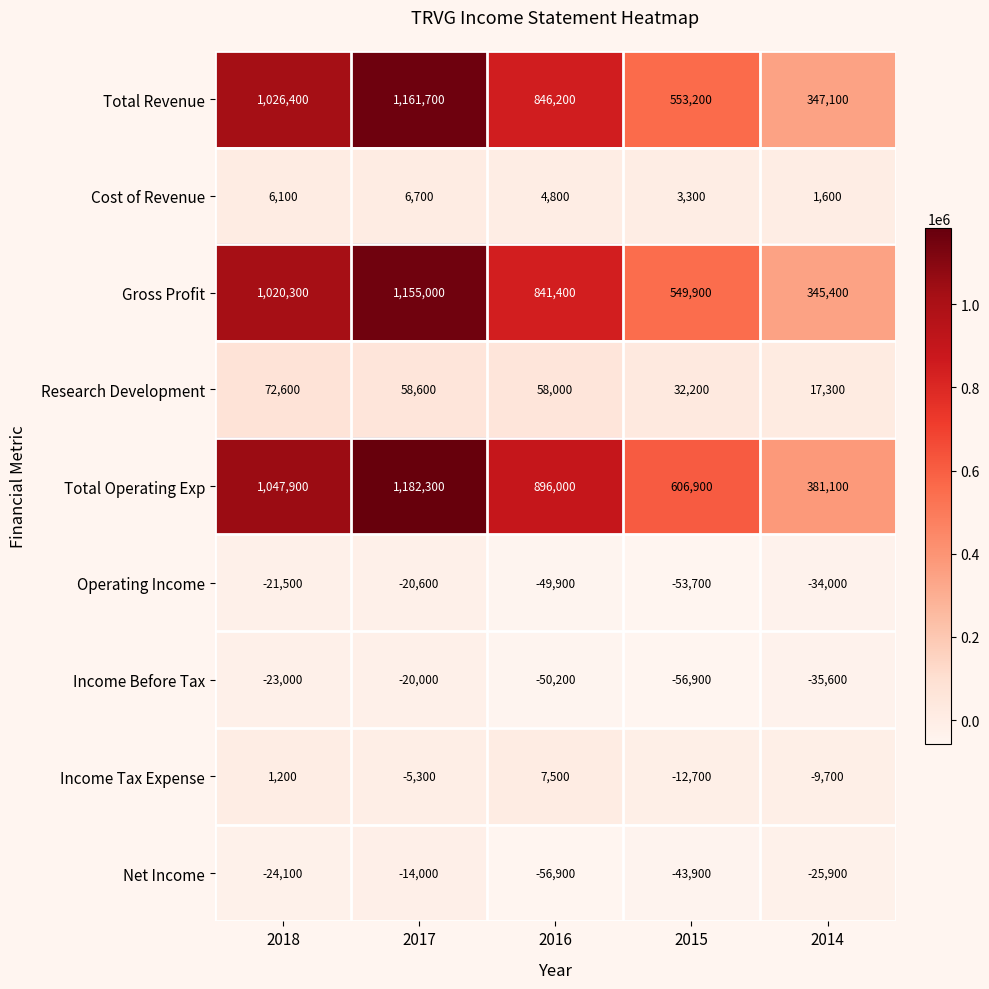

How many values in Income Tax Expense are above zero?

2